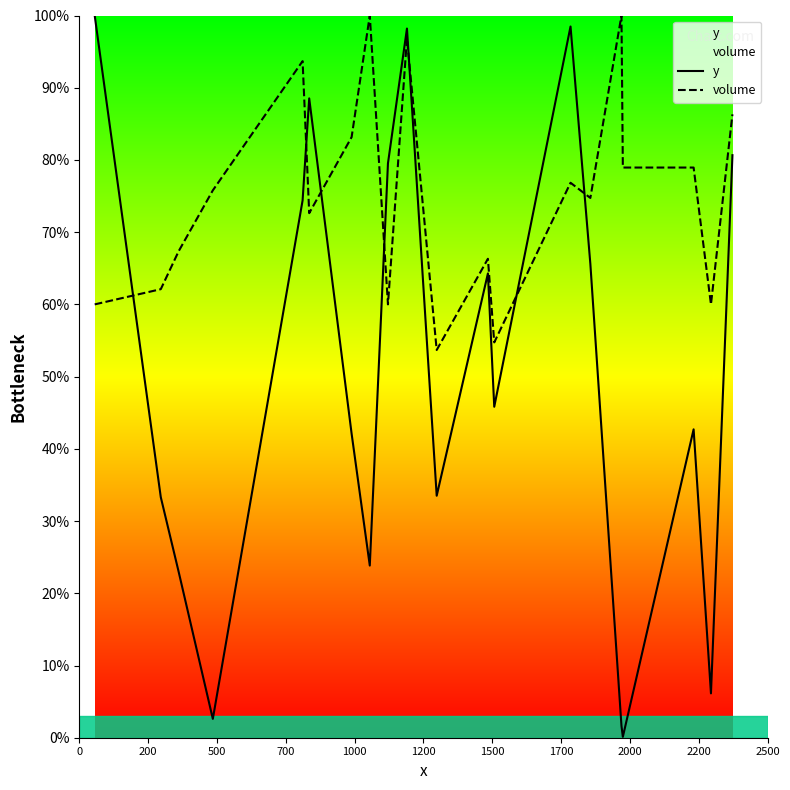

True or false: volume and y cross at least once.

True